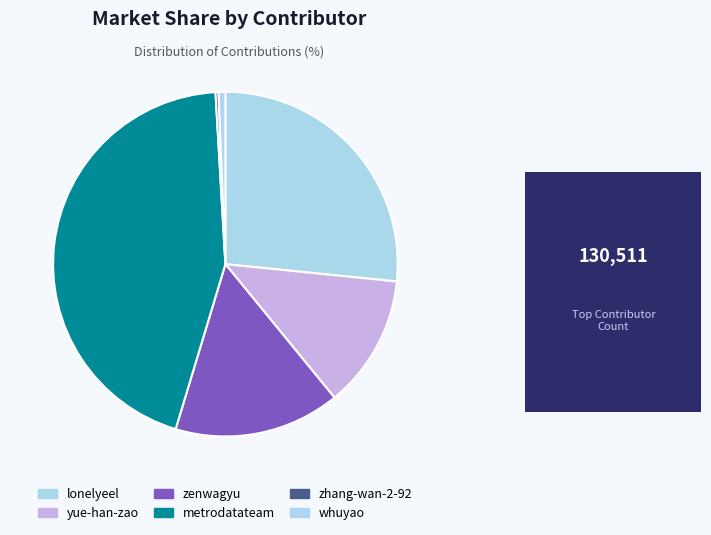

Which slice is the smallest?

zhang-wan-2-92